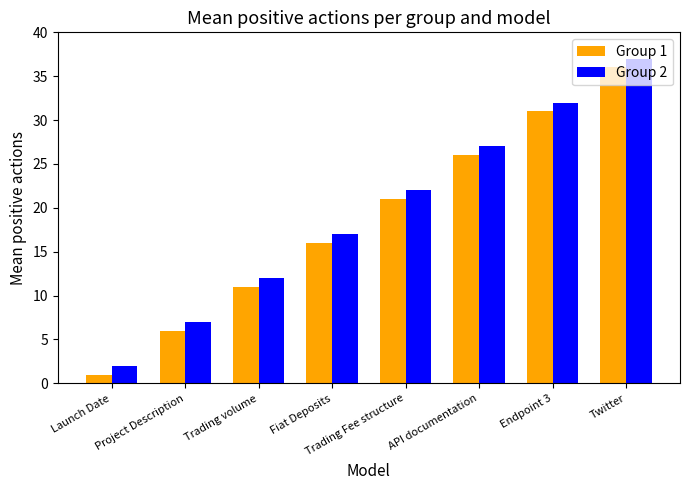

What is the sum of all Group 2 values?

156